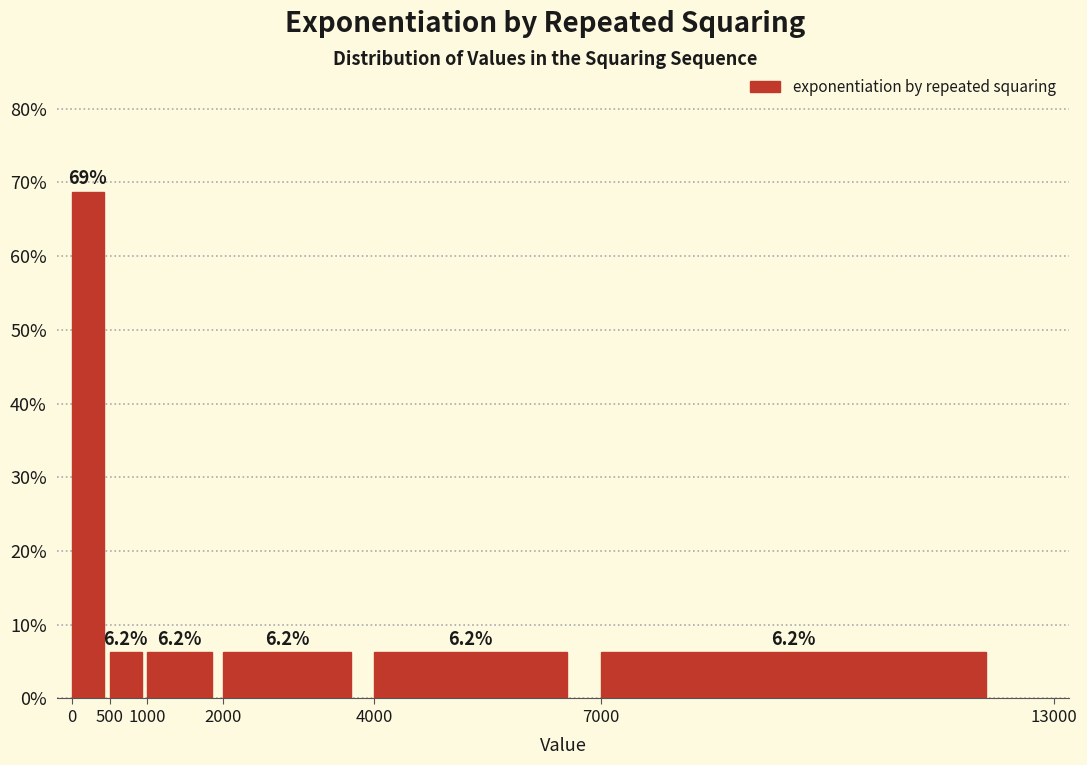

Over which range of the x-axis is the bar tallest?

0 to 500